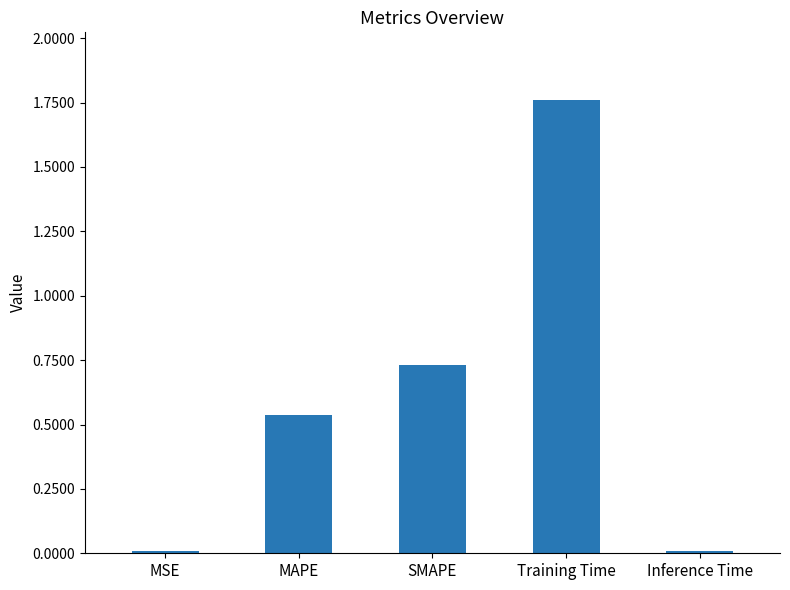

What is the average value?

0.6